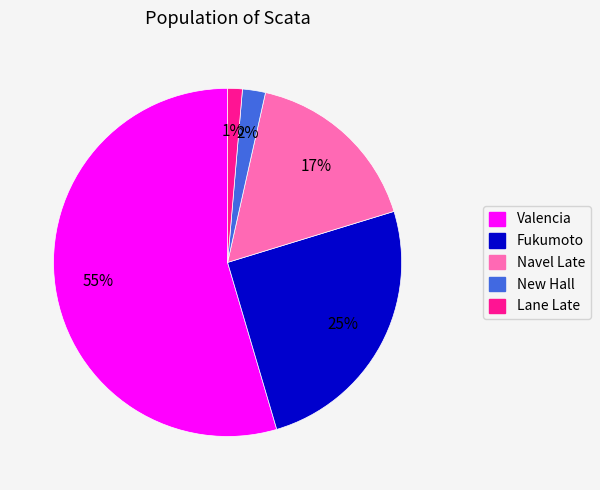

Does any single category account for the majority?

Yes